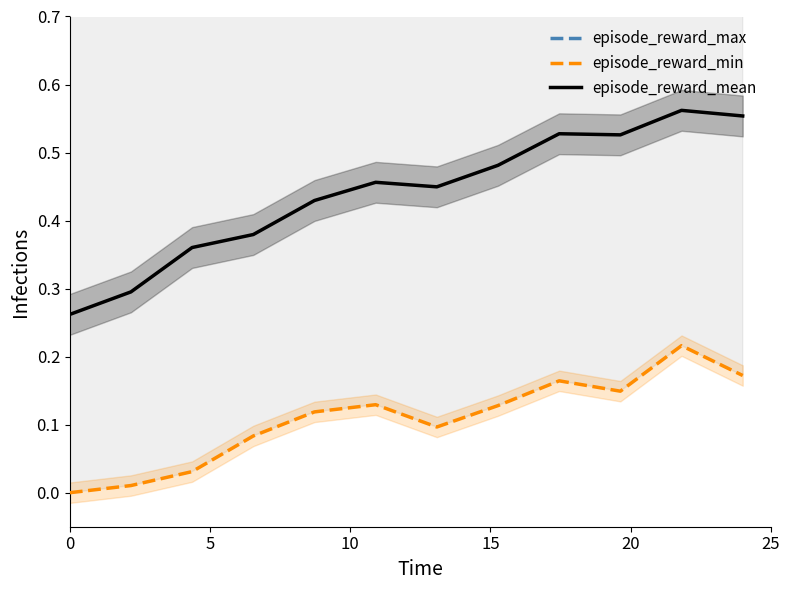

True or false: episode_reward_mean has more than 2 interior local peaks.

True